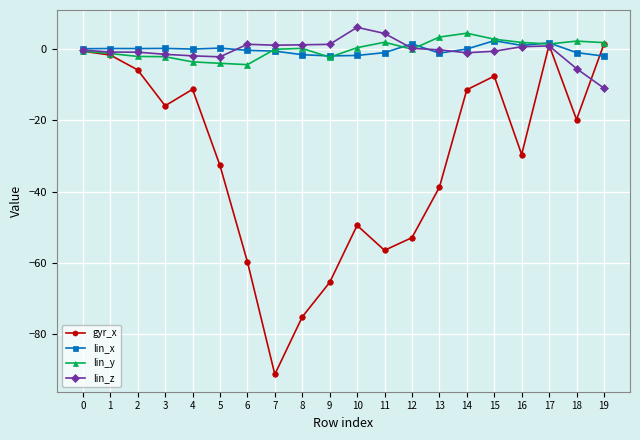

What is the difference between the maximum and minimum values in the lin_y series?

8.8